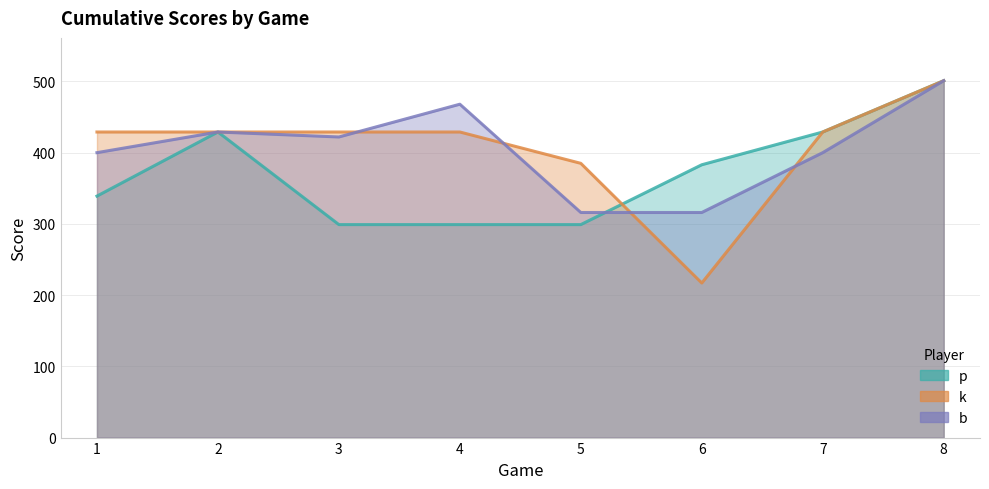

How many lines are shown in the chart?

3